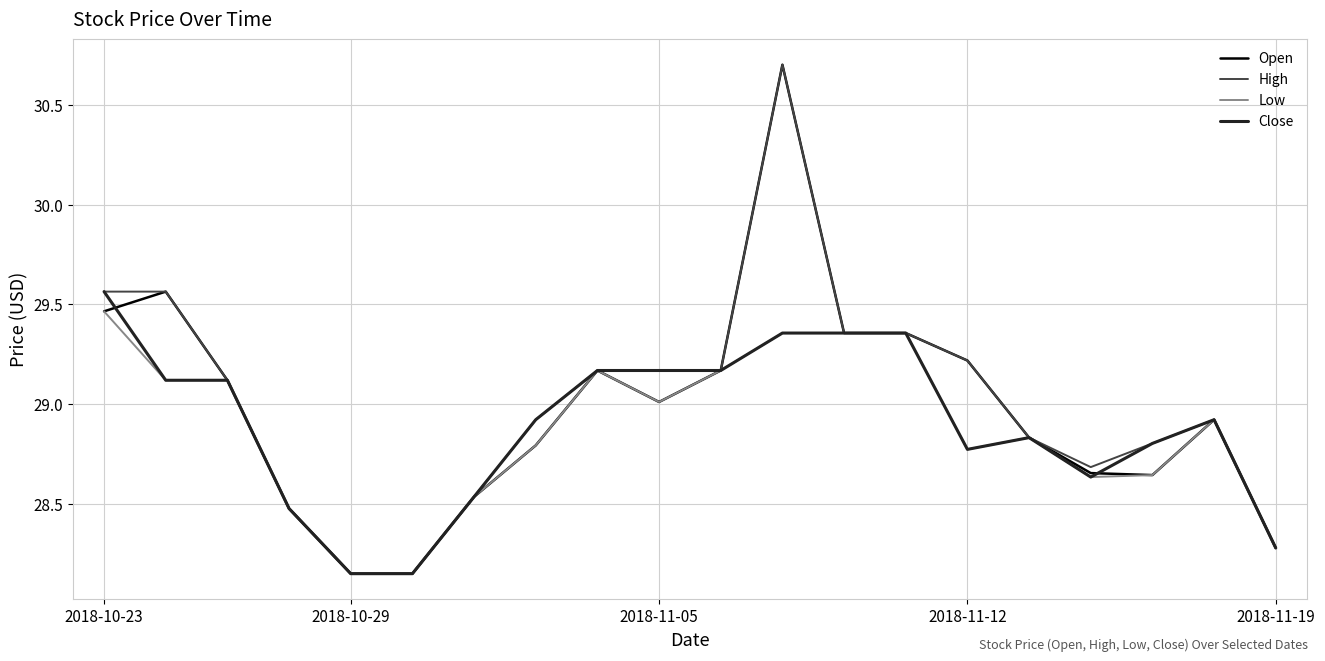

What is the greatest value displayed?

30.7